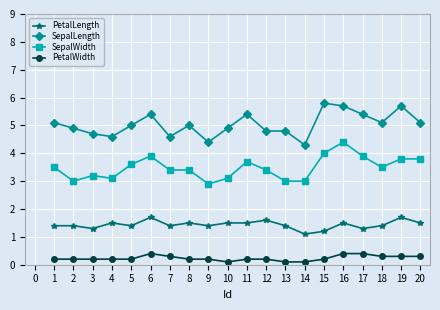

Is it true that SepalLength equals 2.7 at 8?

False